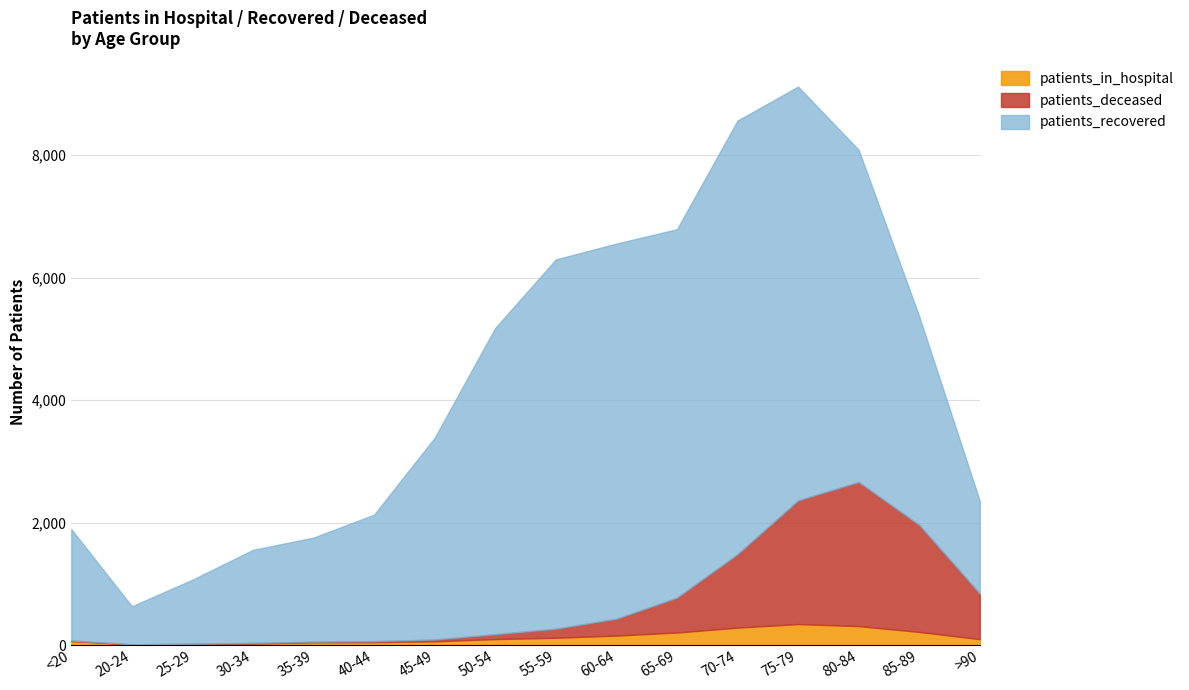

Reading left to right, extract all data points from this chart.

patients_recovered: <20=1817	20-24=621	25-29=1047	30-34=1519	35-39=1699	40-44=2066	45-49=3296	50-54=5002	55-59=6029	60-64=6126	65-69=6015	70-74=7080	75-79=6756	80-84=5424	85-89=3407	>90=1514
patients_deceased: <20=11	20-24=3	25-29=2	30-34=12	35-39=11	40-44=16	45-49=30	50-54=80	55-59=148	60-64=275	65-69=570	70-74=1200	75-79=2020	80-84=2354	85-89=1747	>90=745
patients_in_hospital: <20=66	20-24=11	25-29=20	30-34=25	35-39=46	40-44=49	45-49=62	50-54=99	55-59=121	60-64=156	65-69=206	70-74=286	75-79=344	80-84=311	85-89=216	>90=98